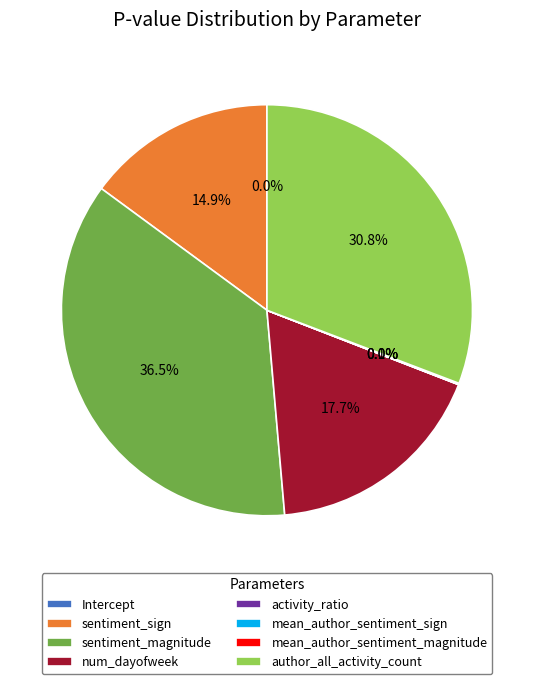

Which category has the biggest portion of the pie?

sentiment_magnitude